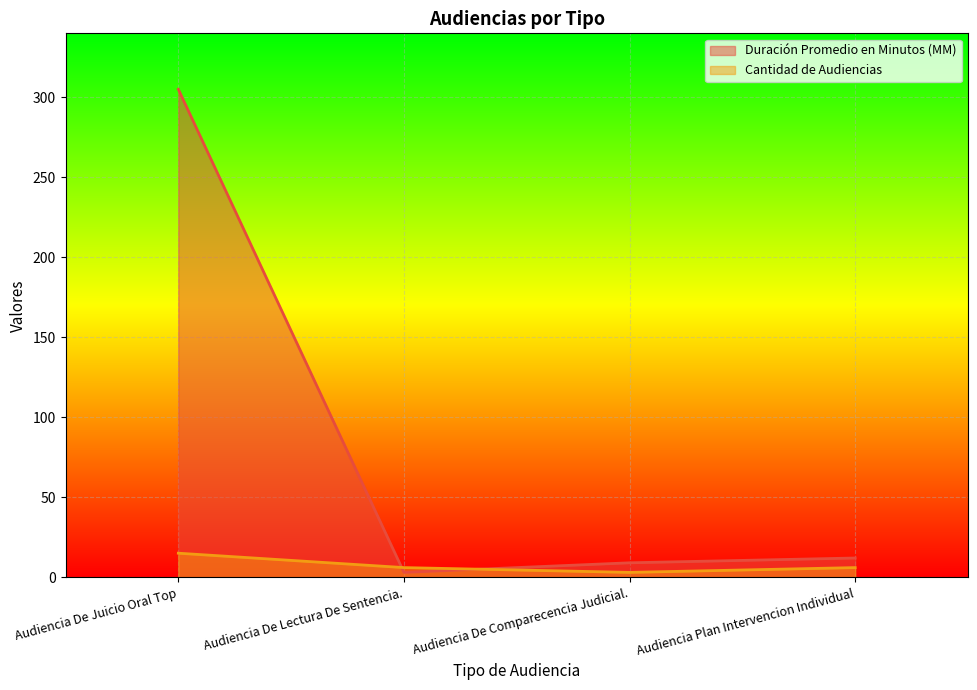

Between Audiencia De Juicio Oral Top and Audiencia De Comparecencia Judicial., which is larger?

Audiencia De Juicio Oral Top